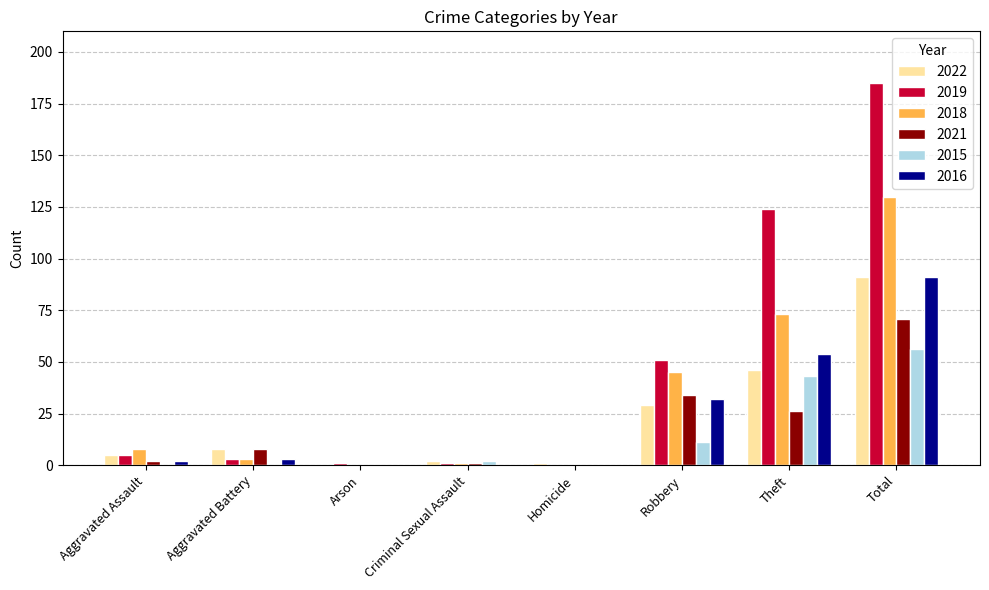

Reading left to right, extract all data points from this chart.

2022: Aggravated Assault=5	Aggravated Battery=8	Arson=0	Criminal Sexual Assault=2	Homicide=1	Robbery=29	Theft=46	Total=91
2019: Aggravated Assault=5	Aggravated Battery=3	Arson=1	Criminal Sexual Assault=1	Homicide=0	Robbery=51	Theft=124	Total=185
2018: Aggravated Assault=8	Aggravated Battery=3	Arson=0	Criminal Sexual Assault=1	Homicide=0	Robbery=45	Theft=73	Total=130
2021: Aggravated Assault=2	Aggravated Battery=8	Arson=0	Criminal Sexual Assault=1	Homicide=0	Robbery=34	Theft=26	Total=71
2015: Aggravated Assault=0	Aggravated Battery=0	Arson=0	Criminal Sexual Assault=2	Homicide=0	Robbery=11	Theft=43	Total=56
2016: Aggravated Assault=2	Aggravated Battery=3	Arson=0	Criminal Sexual Assault=0	Homicide=0	Robbery=32	Theft=54	Total=91